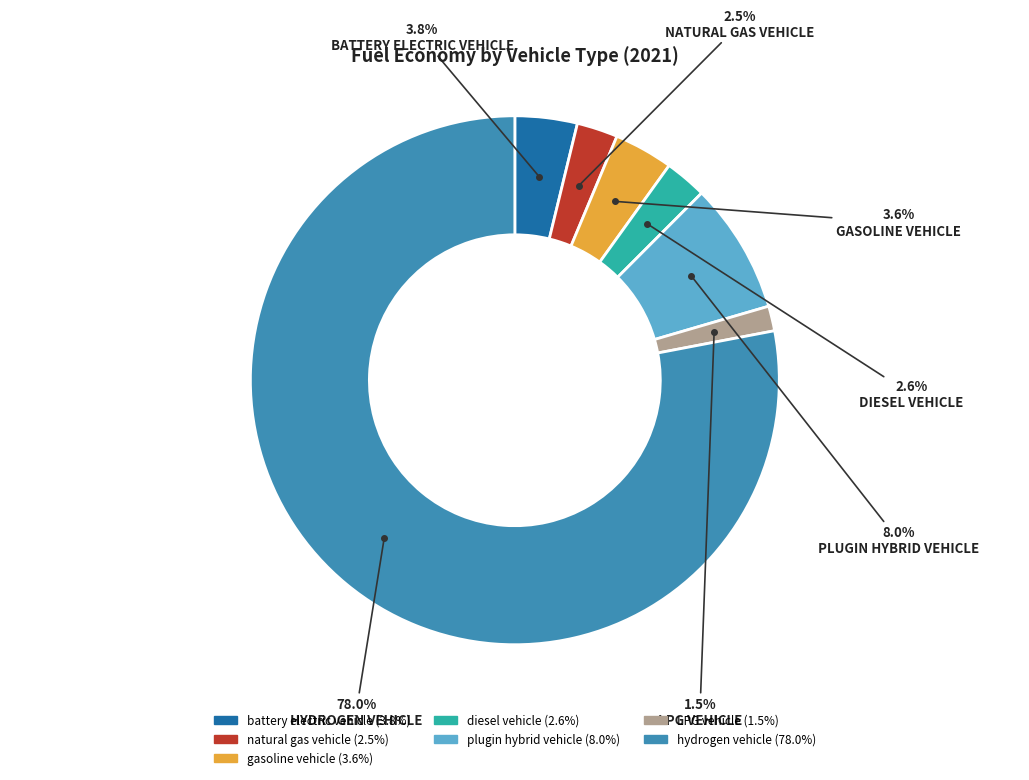

What is the total percentage of diesel vehicle and natural gas vehicle?

5.1%